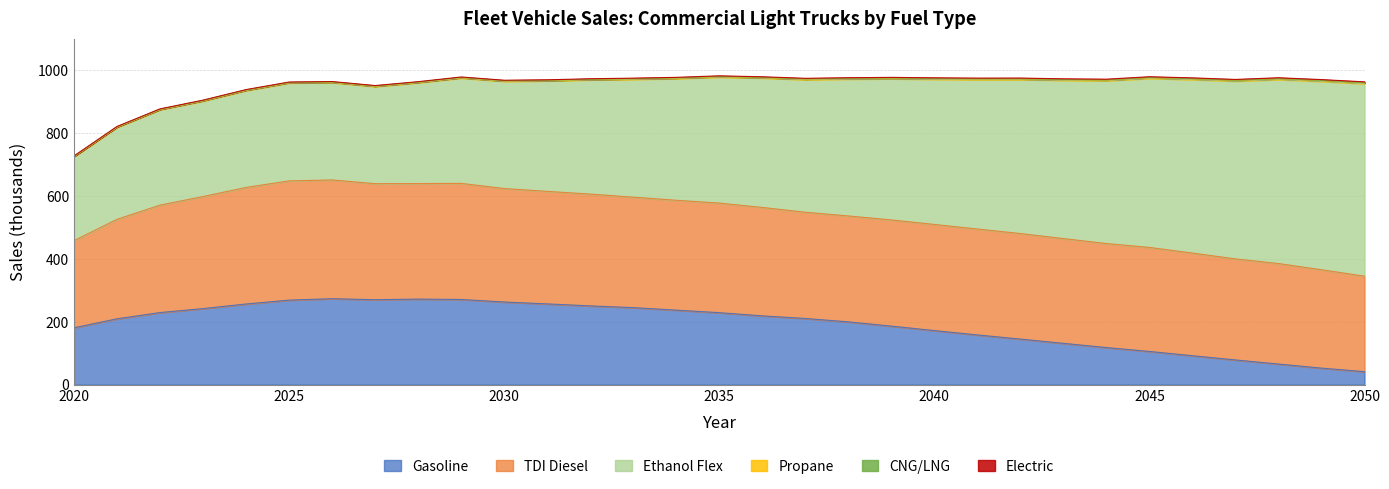

What is the sum of the CNG/LNG values at 2031 and 2043?

1.0